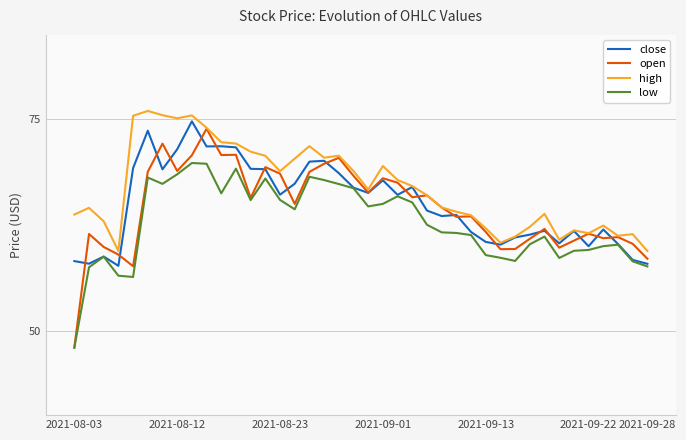

True or false: low and high cross at least once.

False